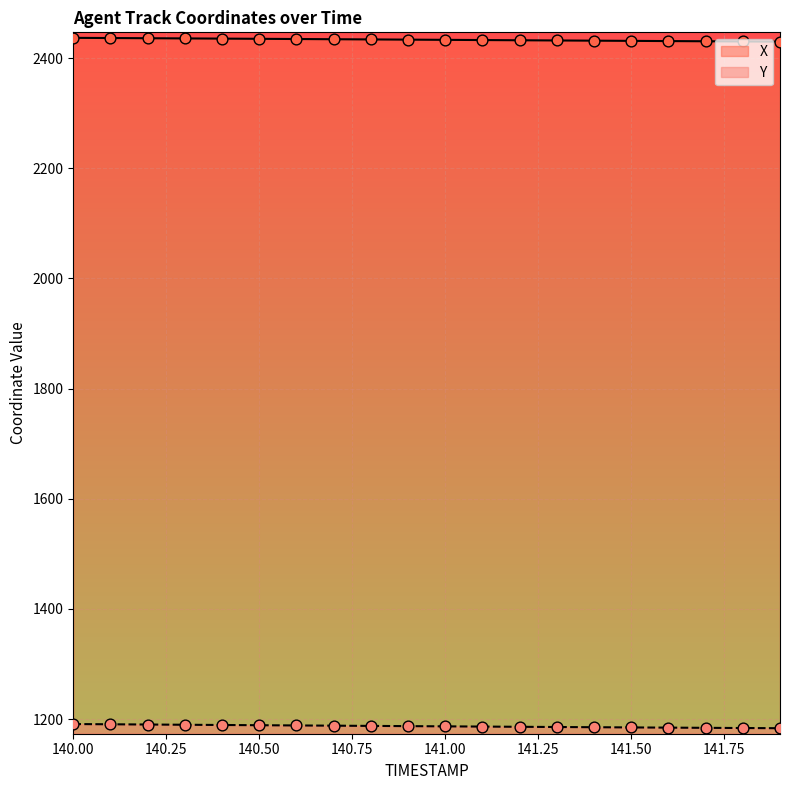

What are all the series names shown in the legend?

X, Y